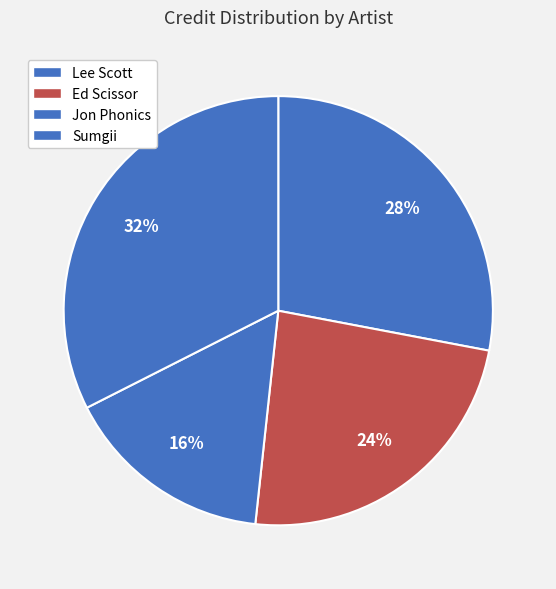

Count the number of slices in the pie.

4